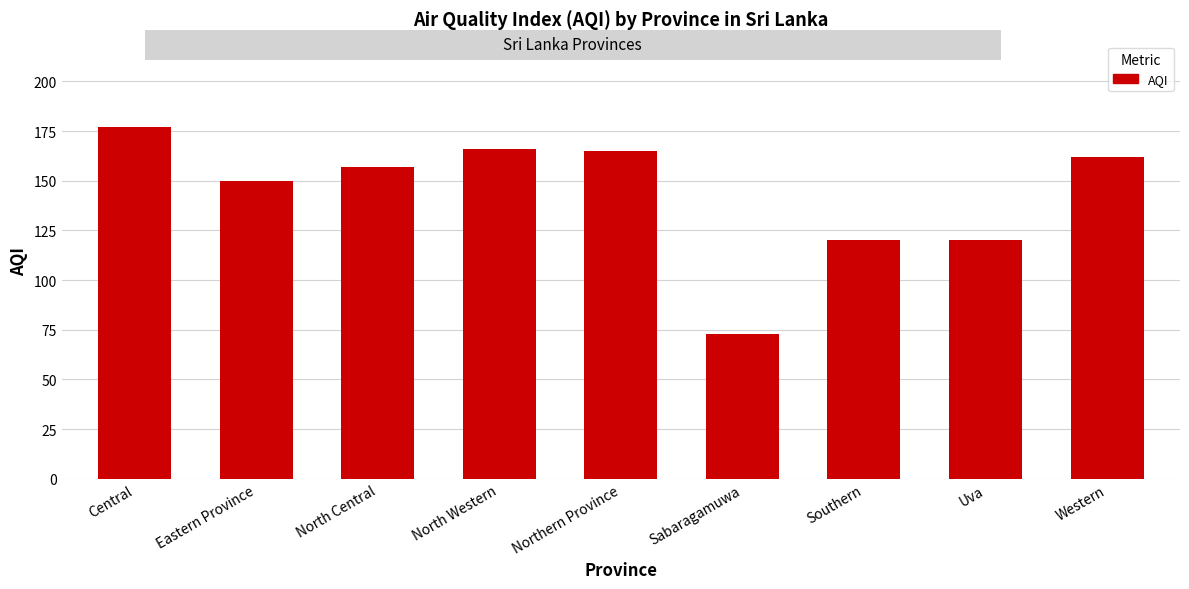

What position from the right is North Western?

6